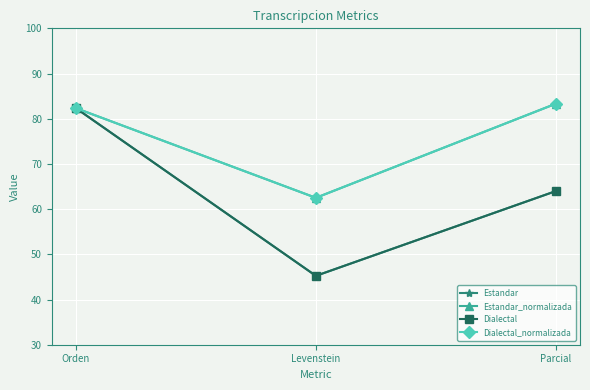

What is the total value across all series at Parcial?

294.7